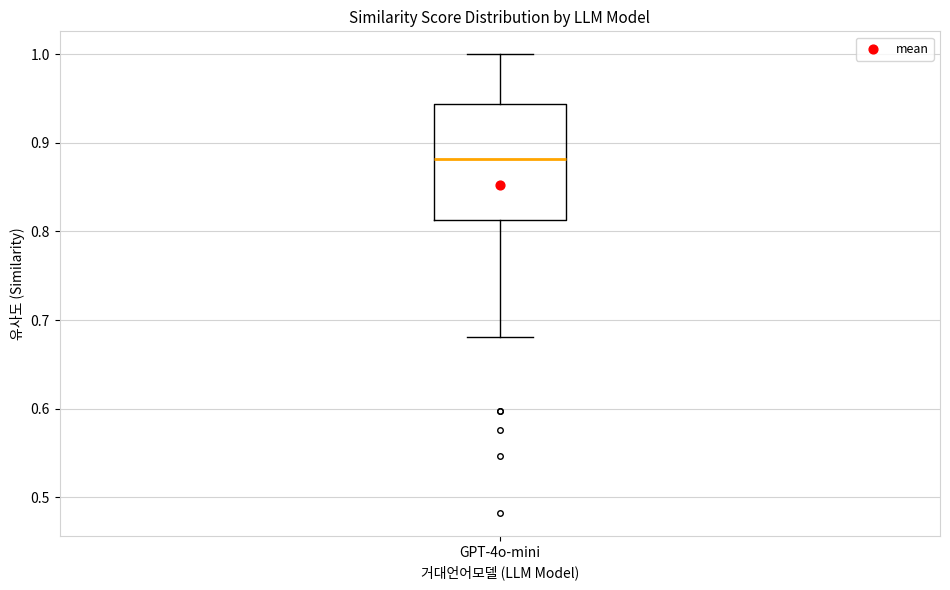

Transcribe this box plot: give where the median line is, the range the box spans, and where the two whiskers end, as read against the y-axis. The values are not printed on the chart, so give them approximately, as read against the axis.

median 0.88, box 0.81 to 0.94, whiskers 0.68 to 1.00